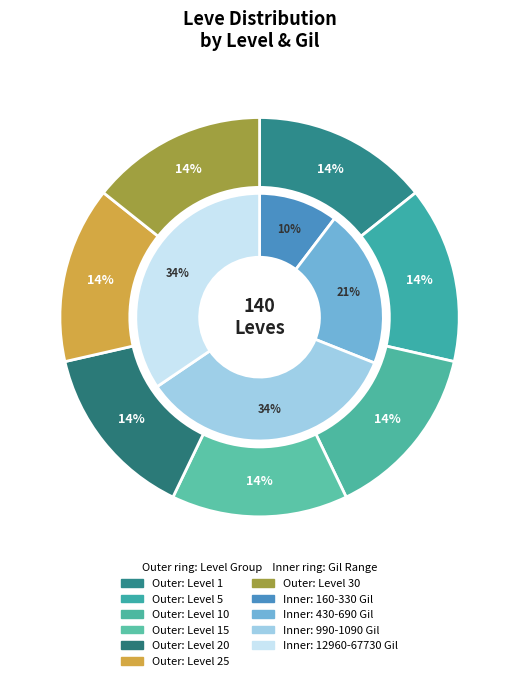

To the nearest percent, what is the average slice percentage?

14%